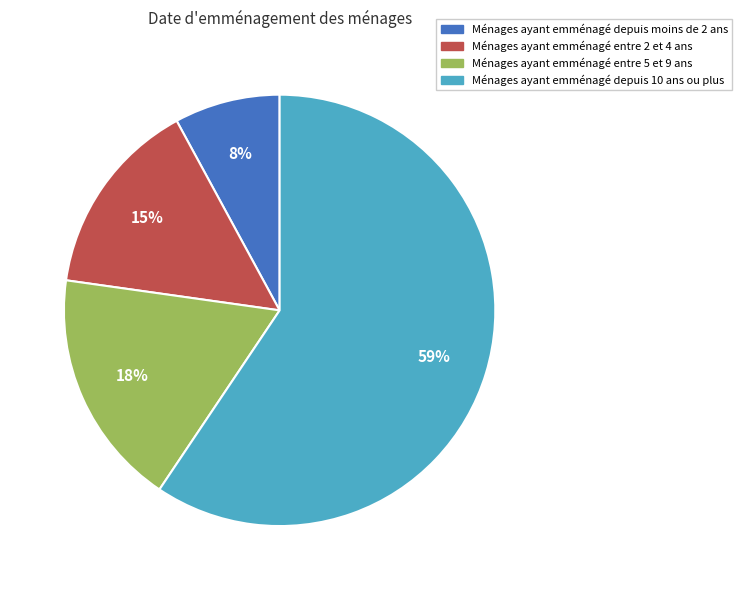

How many segments does this pie chart have?

4